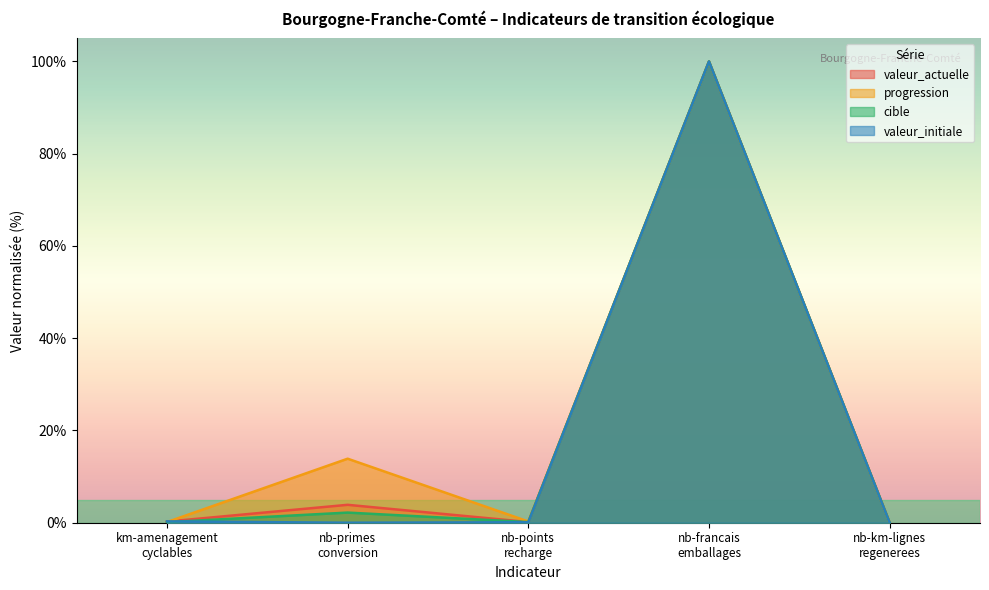

What are all the series names shown in the legend?

valeur_actuelle, progression, cible, valeur_initiale